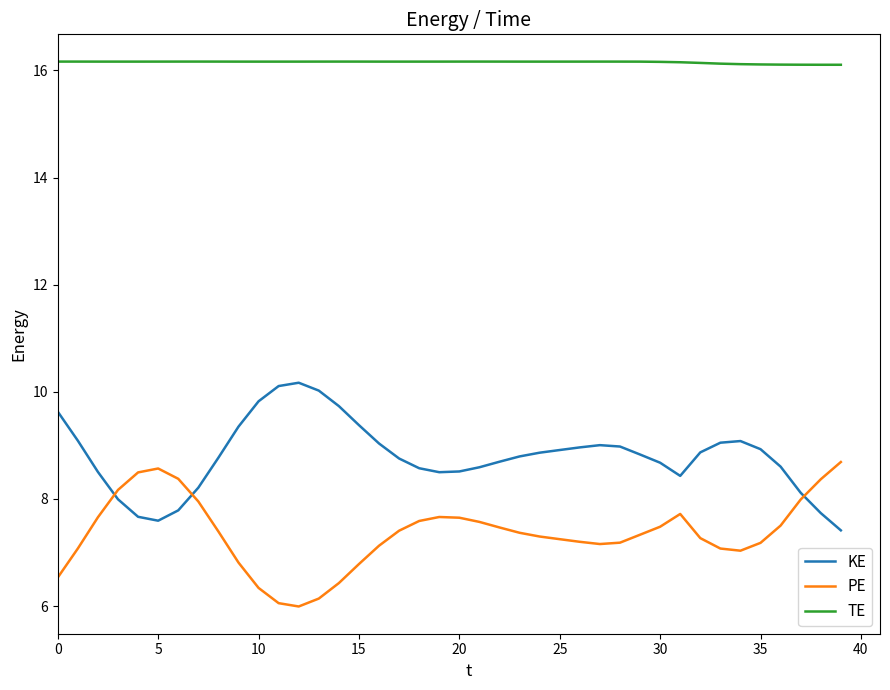

Which series has the largest total across all categories?

TE